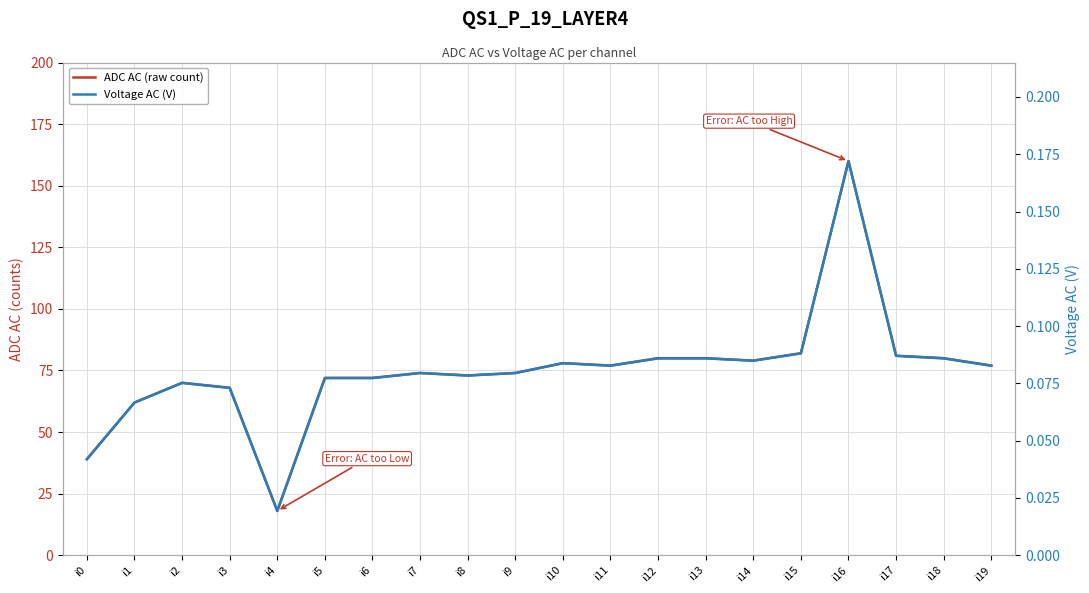

True or false: ADC AC (raw count) and Voltage AC (V) intersect in this chart.

False